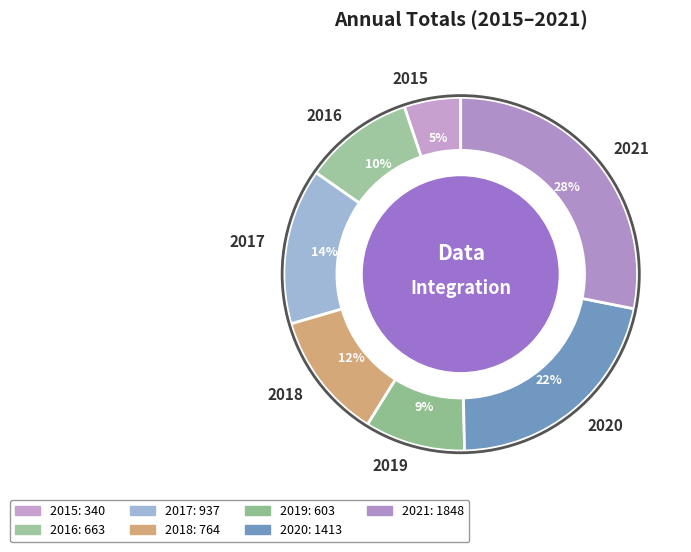

Does 2016 represent more than half of the total?

No